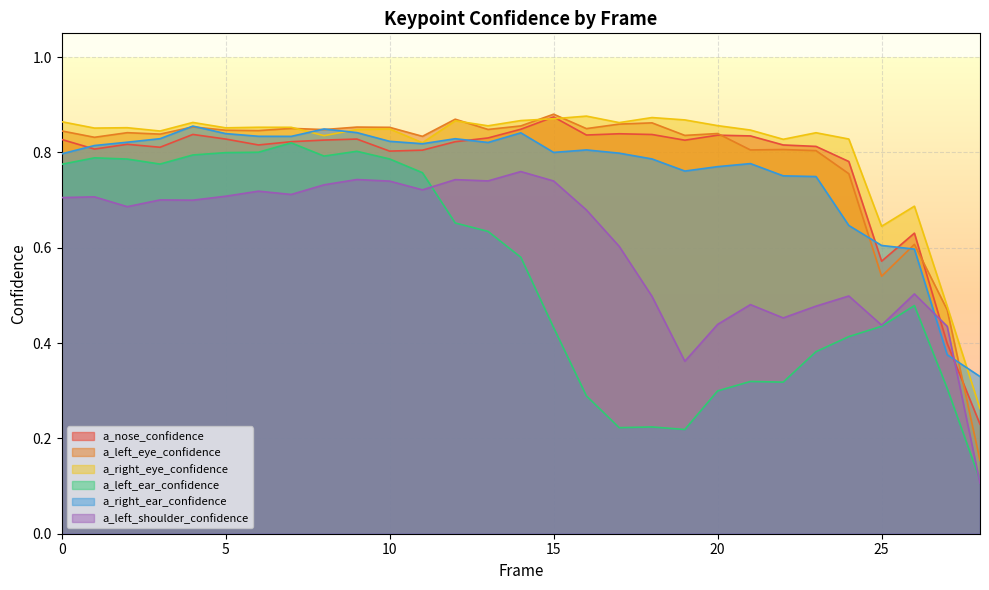

Reading left to right, transcribe all the data shown in this chart.

a_nose_confidence: 0=0.8	1=0.8	2=0.8	3=0.8	4=0.8	5=0.8	6=0.8	7=0.8	8=0.8	9=0.8	10=0.8	11=0.8	12=0.8	13=0.8	14=0.8	15=0.9	16=0.8	17=0.8	18=0.8	19=0.8	20=0.8	21=0.8	22=0.8	23=0.8	24=0.8	25=0.6	26=0.6	27=0.4	28=0.2
a_left_eye_confidence: 0=0.8	1=0.8	2=0.8	3=0.8	4=0.9	5=0.8	6=0.8	7=0.9	8=0.8	9=0.9	10=0.9	11=0.8	12=0.9	13=0.8	14=0.9	15=0.9	16=0.9	17=0.9	18=0.9	19=0.8	20=0.8	21=0.8	22=0.8	23=0.8	24=0.8	25=0.5	26=0.6	27=0.5	28=0.2
a_right_eye_confidence: 0=0.9	1=0.9	2=0.9	3=0.8	4=0.9	5=0.9	6=0.9	7=0.9	8=0.8	9=0.8	10=0.8	11=0.8	12=0.9	13=0.9	14=0.9	15=0.9	16=0.9	17=0.9	18=0.9	19=0.9	20=0.9	21=0.8	22=0.8	23=0.8	24=0.8	25=0.6	26=0.7	27=0.5	28=0.3
a_left_ear_confidence: 0=0.8	1=0.8	2=0.8	3=0.8	4=0.8	5=0.8	6=0.8	7=0.8	8=0.8	9=0.8	10=0.8	11=0.8	12=0.7	13=0.6	14=0.6	15=0.4	16=0.3	17=0.2	18=0.2	19=0.2	20=0.3	21=0.3	22=0.3	23=0.4	24=0.4	25=0.4	26=0.5	27=0.3	28=0.1
a_right_ear_confidence: 0=0.8	1=0.8	2=0.8	3=0.8	4=0.9	5=0.8	6=0.8	7=0.8	8=0.8	9=0.8	10=0.8	11=0.8	12=0.8	13=0.8	14=0.8	15=0.8	16=0.8	17=0.8	18=0.8	19=0.8	20=0.8	21=0.8	22=0.8	23=0.7	24=0.6	25=0.6	26=0.6	27=0.4	28=0.3
a_left_shoulder_confidence: 0=0.7	1=0.7	2=0.7	3=0.7	4=0.7	5=0.7	6=0.7	7=0.7	8=0.7	9=0.7	10=0.7	11=0.7	12=0.7	13=0.7	14=0.8	15=0.7	16=0.7	17=0.6	18=0.5	19=0.4	20=0.4	21=0.5	22=0.5	23=0.5	24=0.5	25=0.4	26=0.5	27=0.4	28=0.1